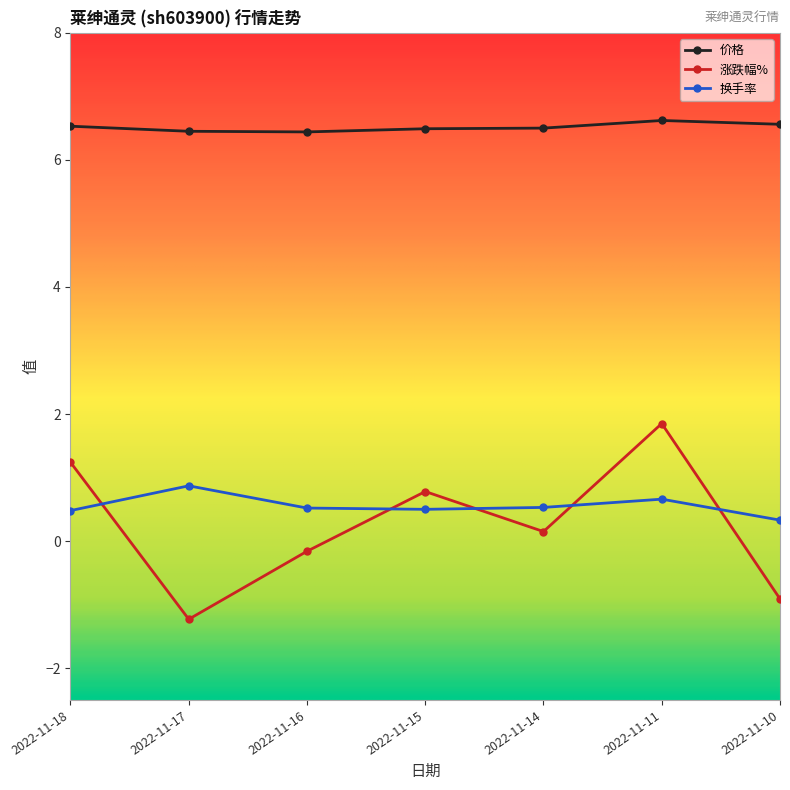

Read the 价格 value at 2022-11-11.

6.6